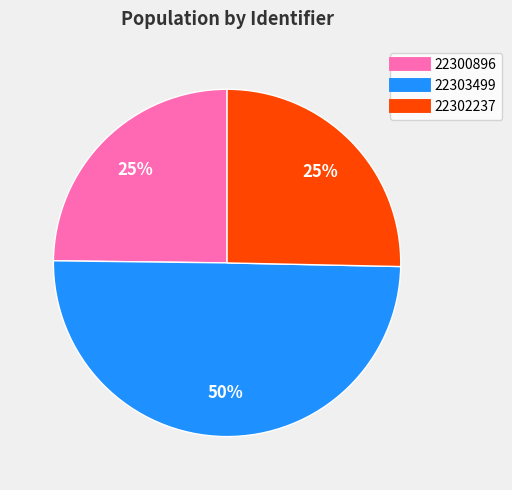

To the nearest percent, what portion does 22300896 represent?

25%